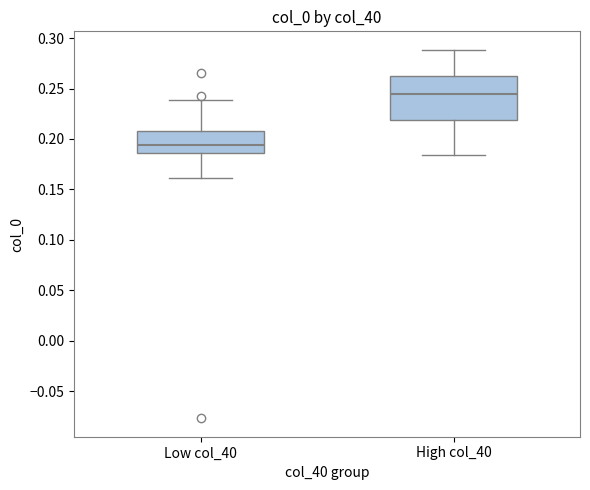

Which box's median line is the highest?

High col_40